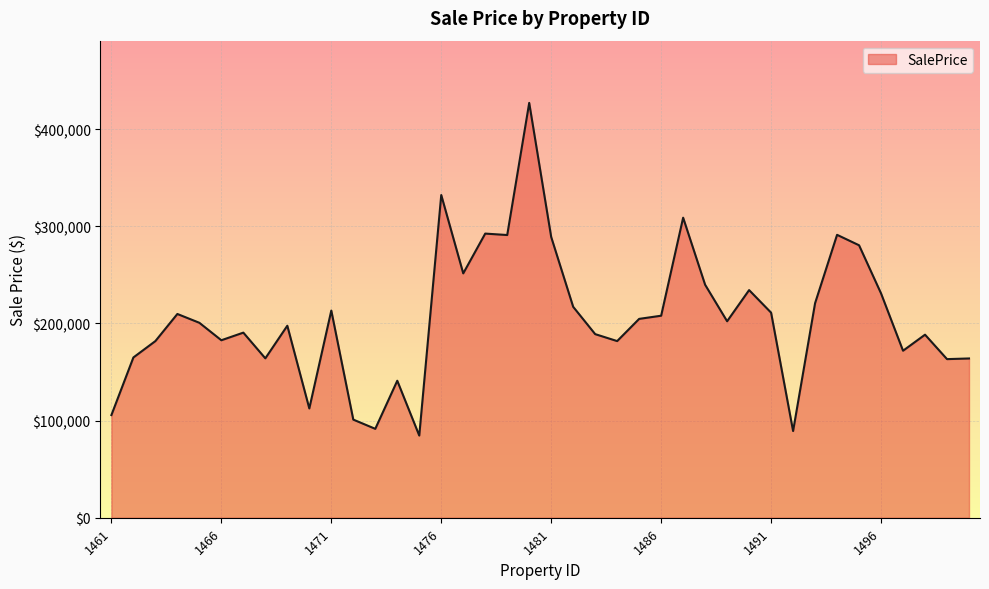

What is the minimum value shown in the chart?

84607.9